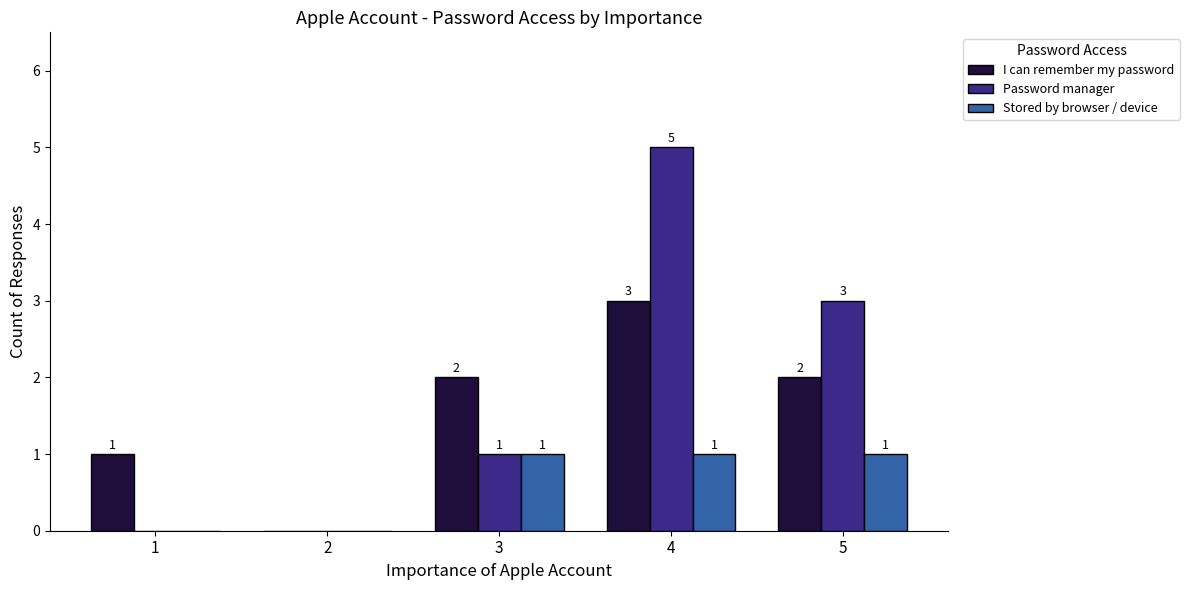

Does the chart contain stacked bars?

No